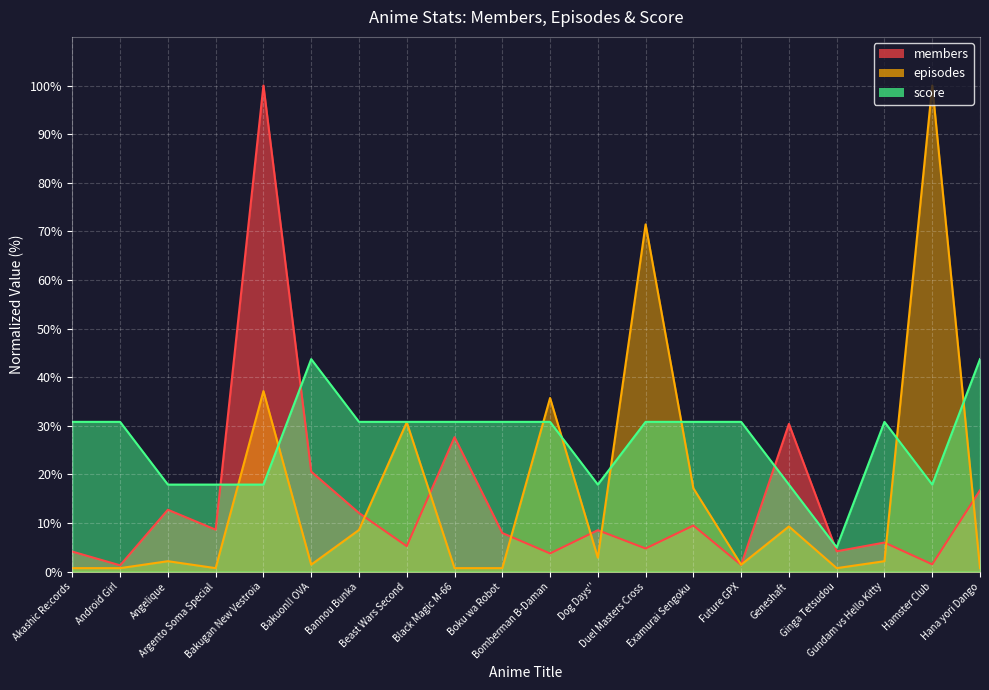

List the series in order of their overall mean, lowest first.

members, episodes, score